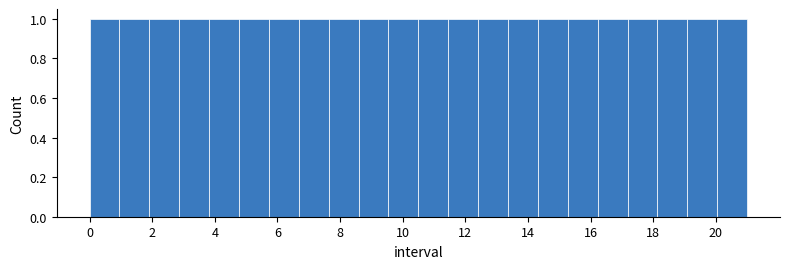

Reading left to right, transcribe this chart: for each bar, give the range it covers on the x-axis and its height. Neither the bar edges nor the heights are printed on the chart, so give them approximately, as read against the axes.

0.0 to 1.0: 1
1.0 to 2.0: 1
2.0 to 2.8: 1
2.8 to 3.8: 1
3.8 to 4.8: 1
4.8 to 5.8: 1
5.8 to 6.6: 1
6.6 to 7.6: 1
7.6 to 8.6: 1
8.6 to 9.6: 1
9.6 to 10.6: 1
10.6 to 11.4: 1
11.4 to 12.4: 1
12.4 to 13.4: 1
13.4 to 14.4: 1
14.4 to 15.2: 1
15.2 to 16.2: 1
16.2 to 17.2: 1
17.2 to 18.2: 1
18.2 to 19.0: 1
19.0 to 20.0: 1
20.0 to 21.0: 1